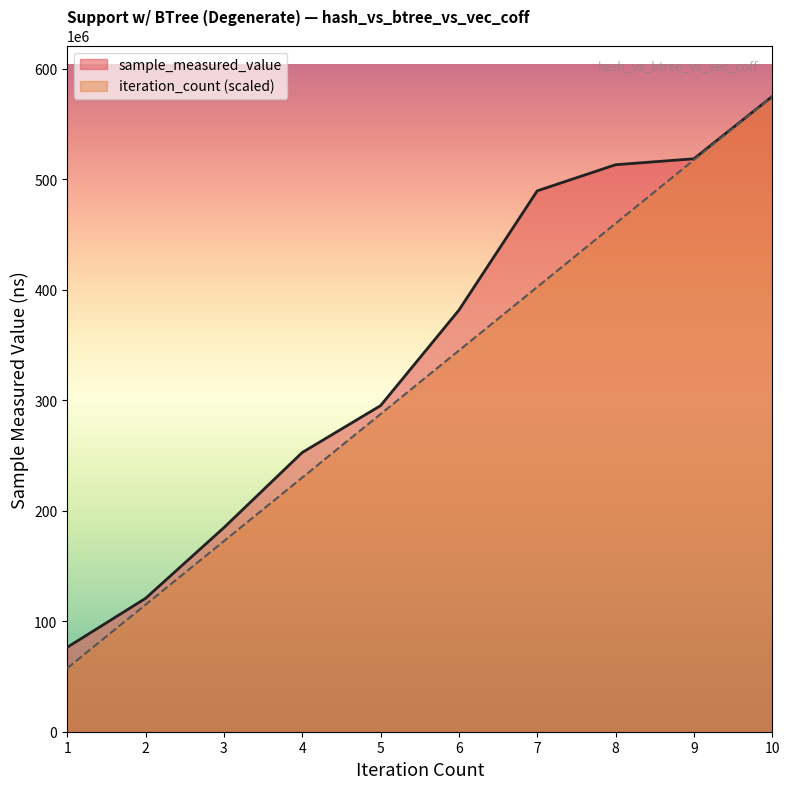

What are all the series names shown in the legend?

sample_measured_value, iteration_count (scaled)